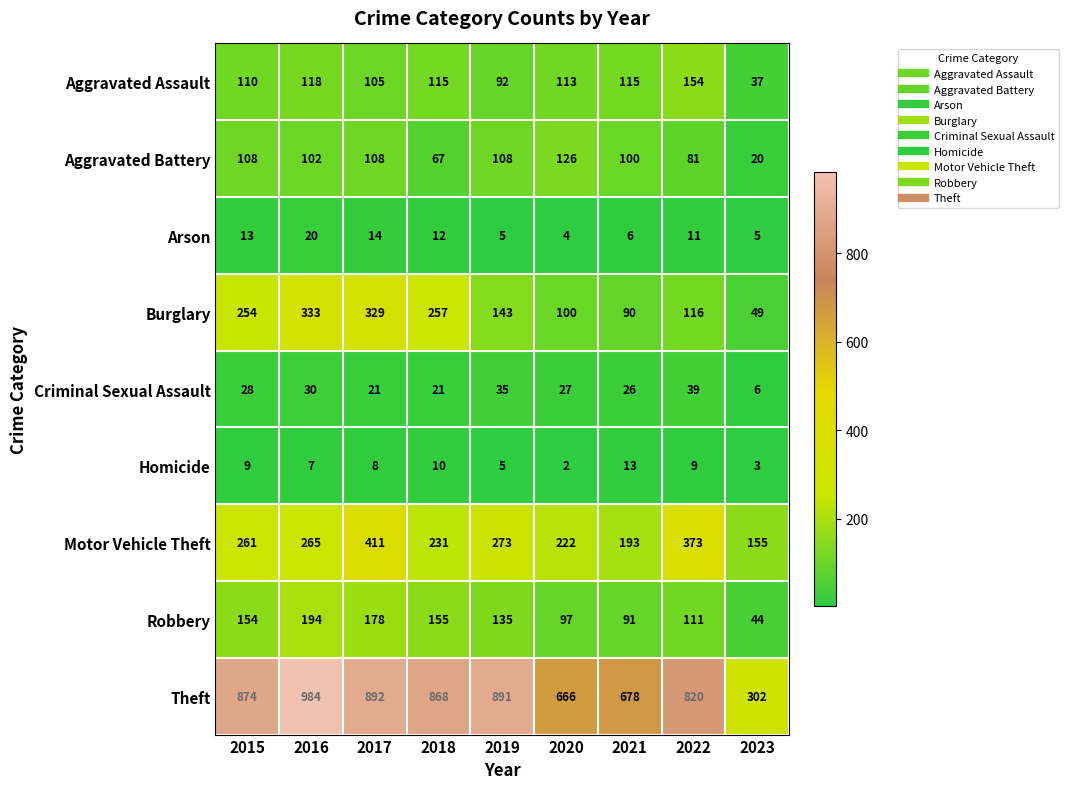

What is the spread (max minus min) of values at 2020?

664